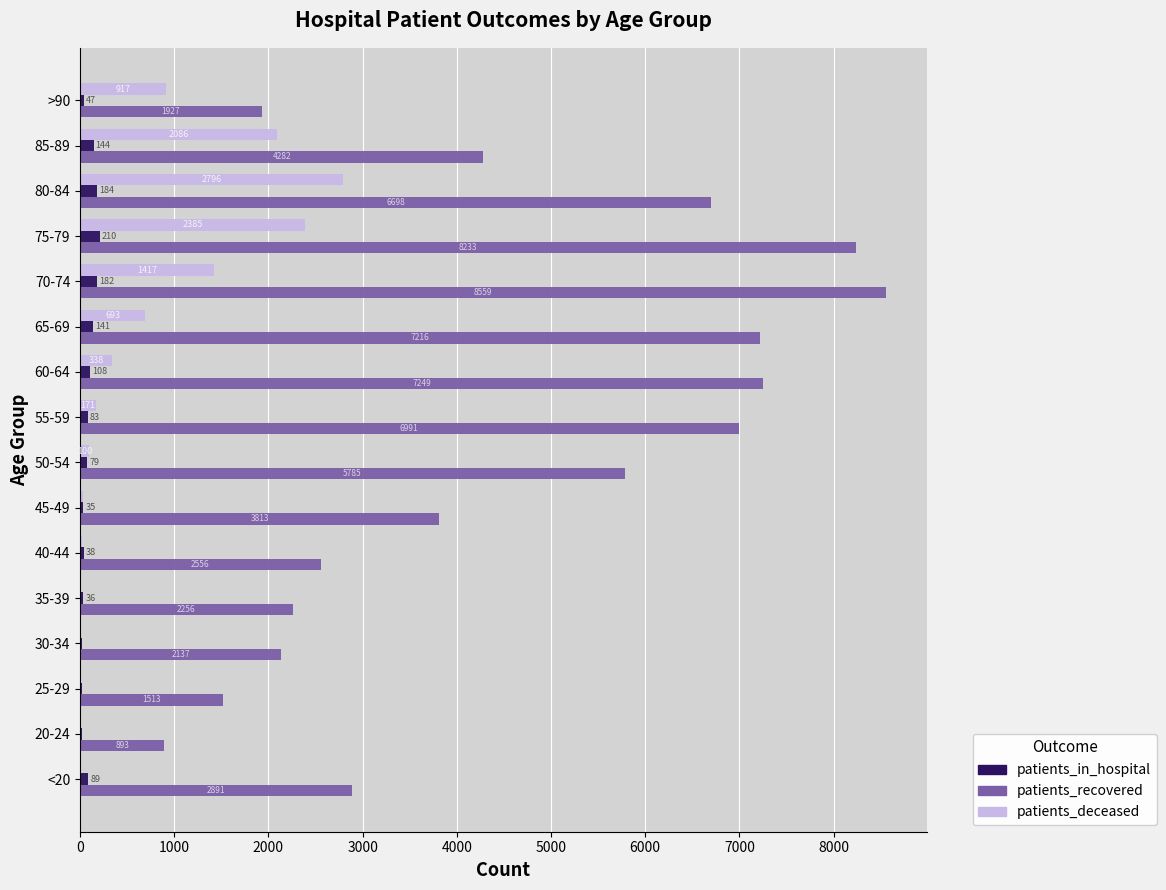

Which category has the highest value in the patients_recovered series?

70-74